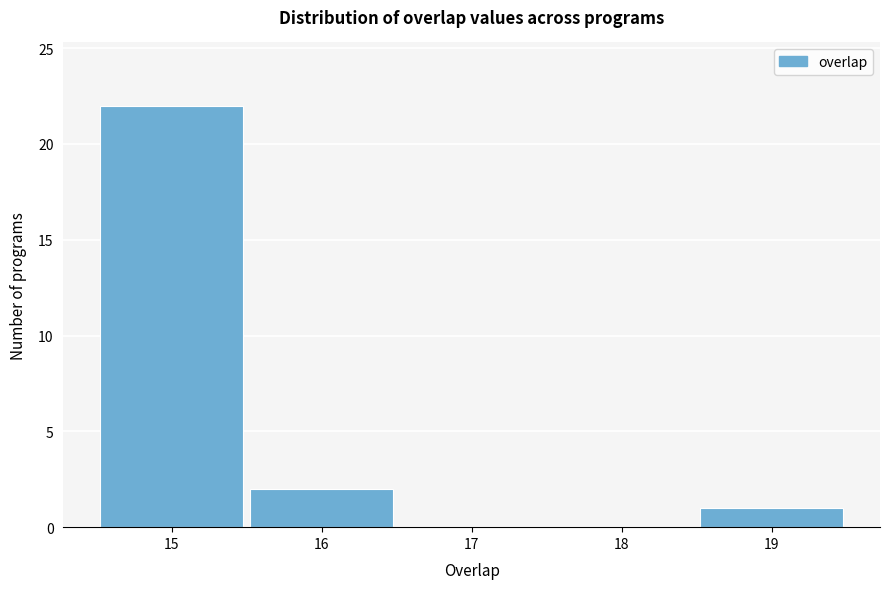

What is the height of the bar covering 18.5 to 19.5 on the x-axis? The values are not printed on the chart, so give them approximately, as read against the axis.

1